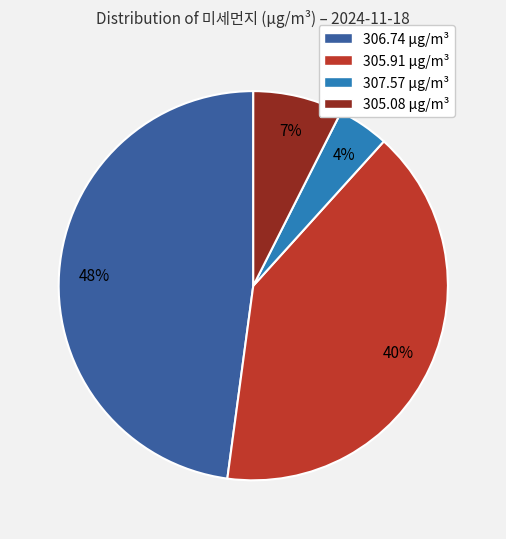

Is it true that 306.74 is 48% of the pie?

True